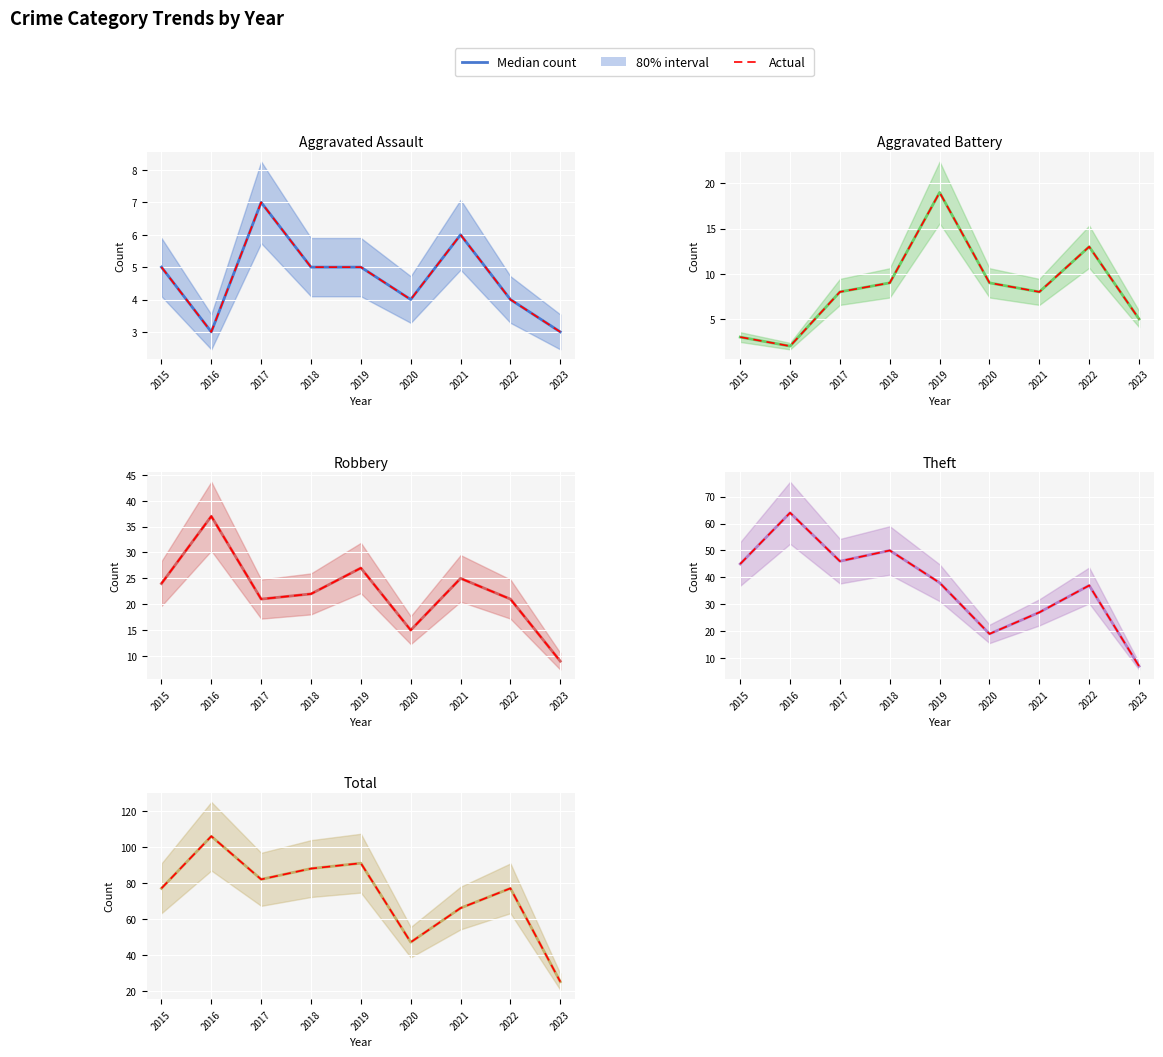

True or false: Median count and Actual cross at least once.

False